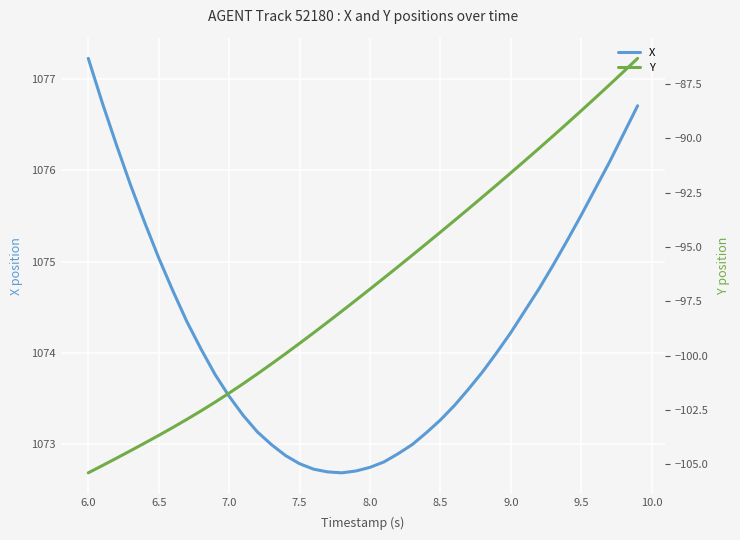

What is the minimum value for X?

1072.7